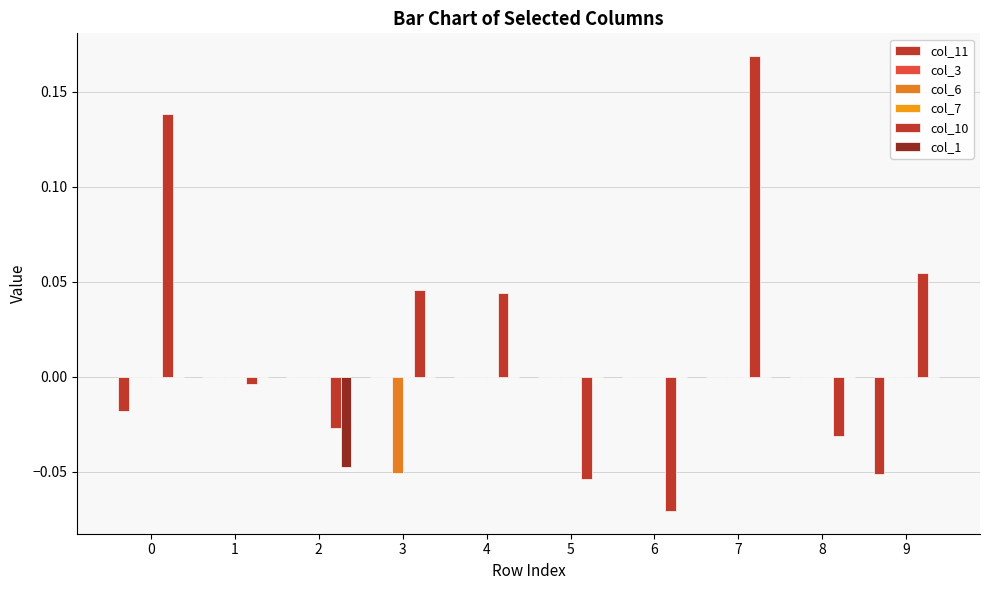

What is the maximum value for col_10?

0.2